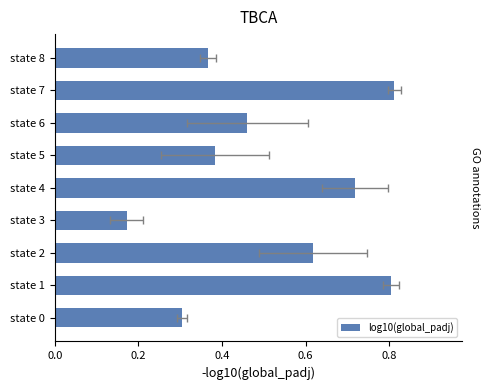

Count the values in the range 0 to 1.

9